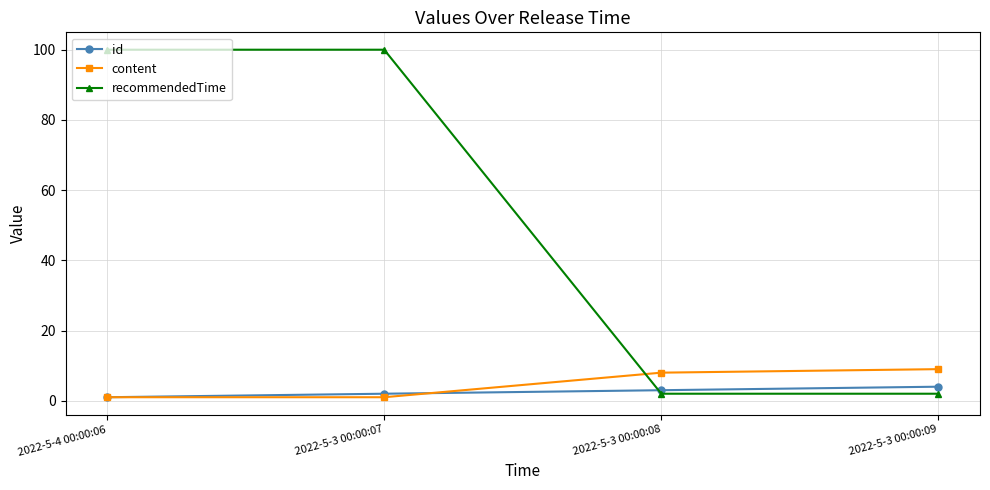

Is the value of recommendedTime at 2022-5-3 00:00:07 greater than the value of content at 2022-5-4 00:00:06?

Yes